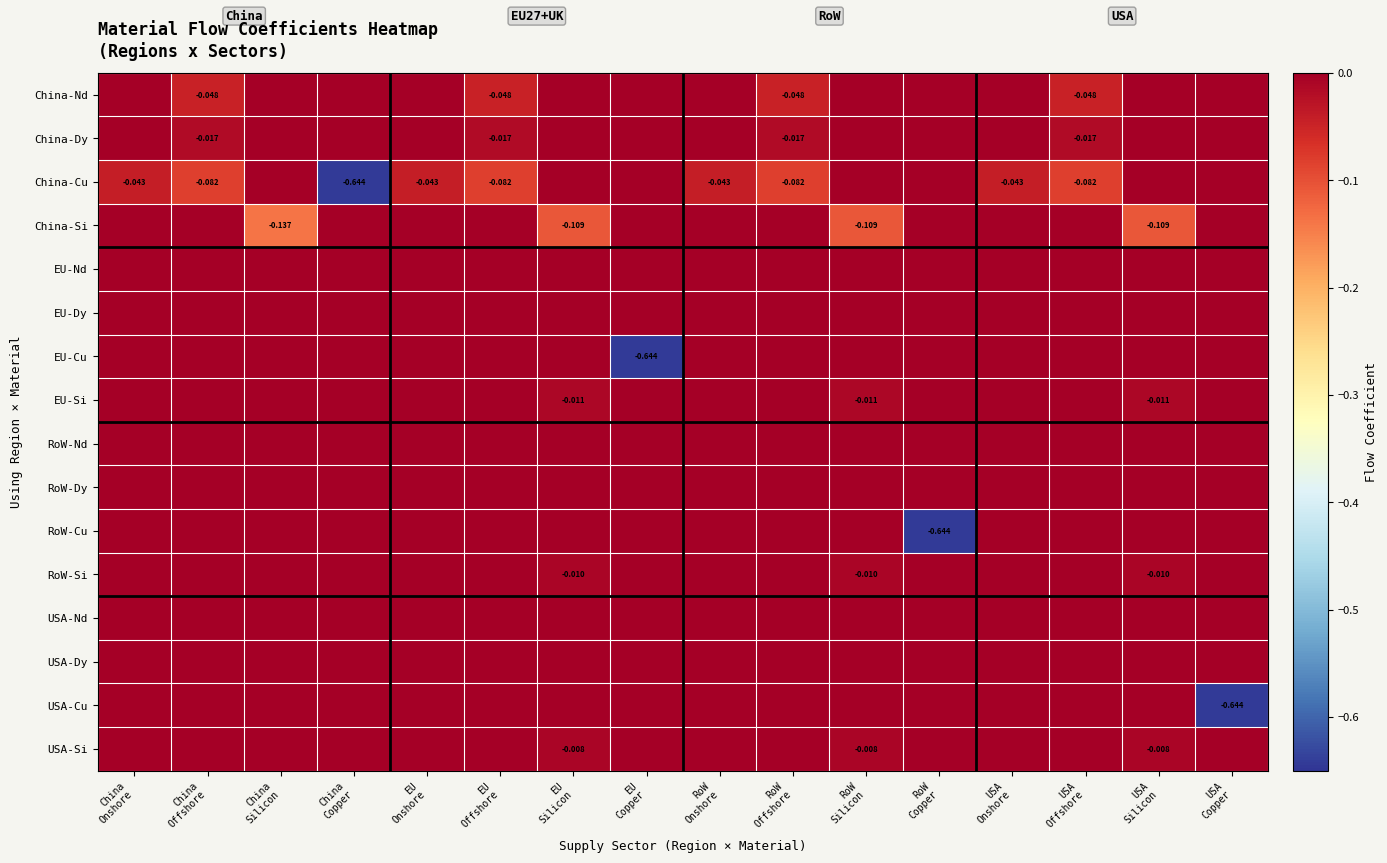

What is the total value across all series at RoW
Silicon?

-0.1